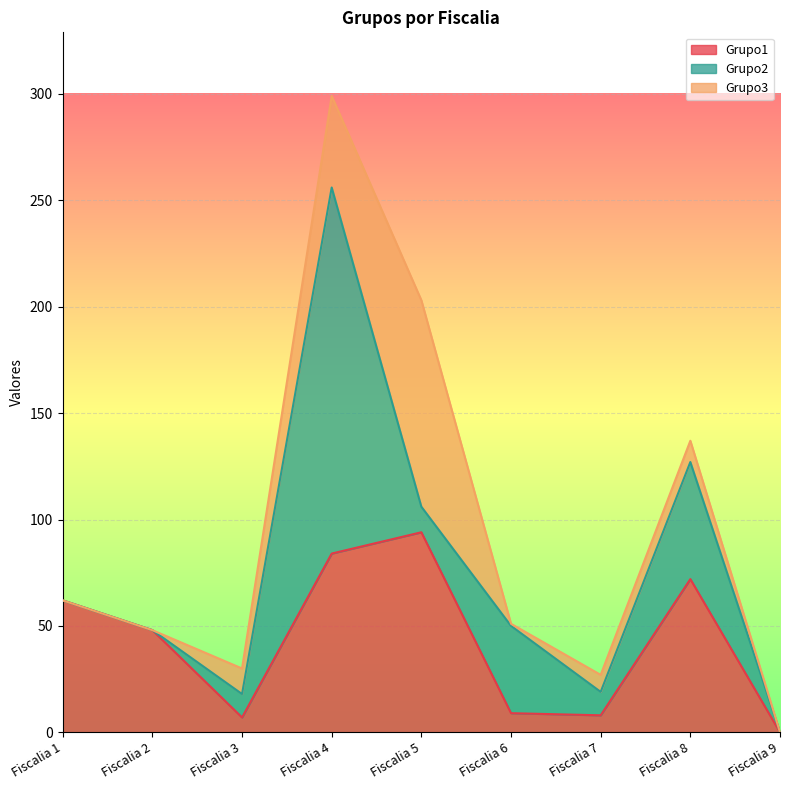

What is the difference between the maximum and minimum values in the Grupo1 series?

94